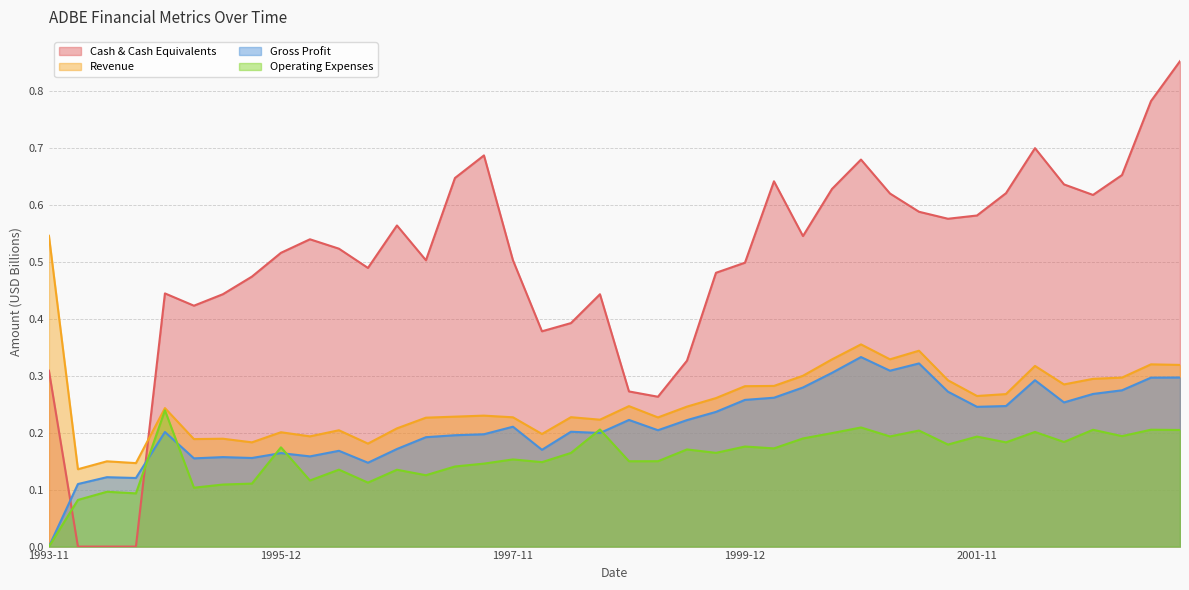

Rank the series by their maximum value, from highest to lowest.

Cash & Cash Equivalents, Revenue, Gross Profit, Operating Expenses